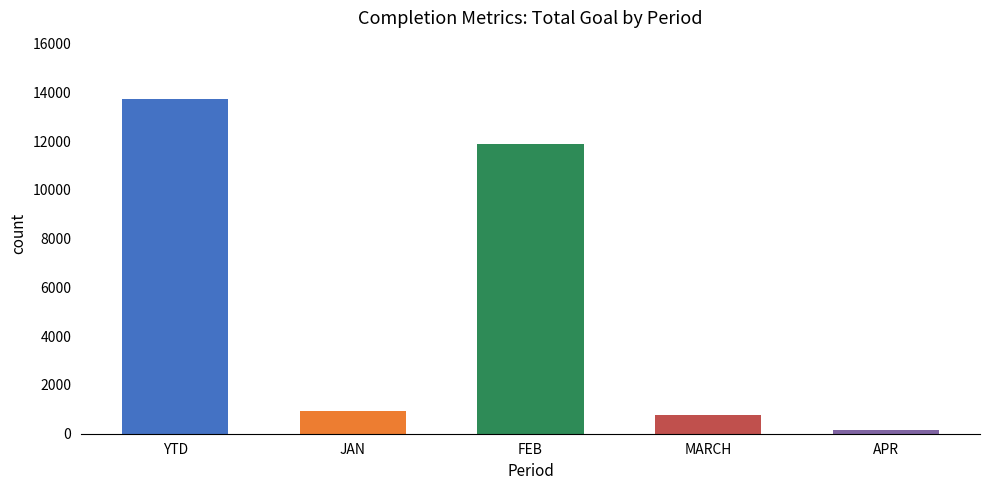

At which label is the value closest to 6940?

FEB